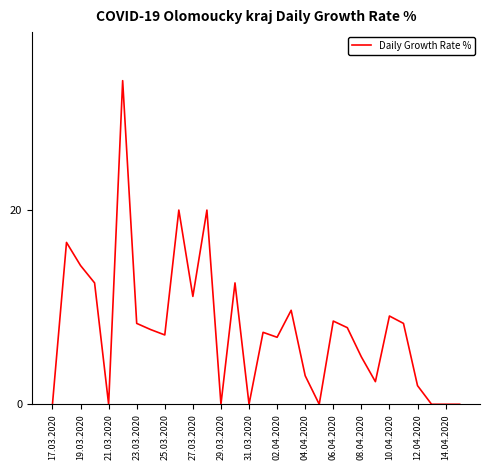

What is the maximum value shown in the chart?

33.3